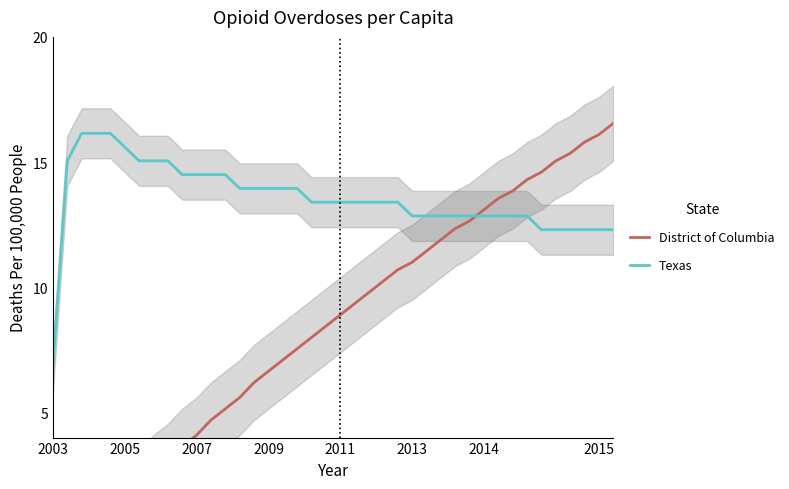

Which category has the lowest value across all series?

2003